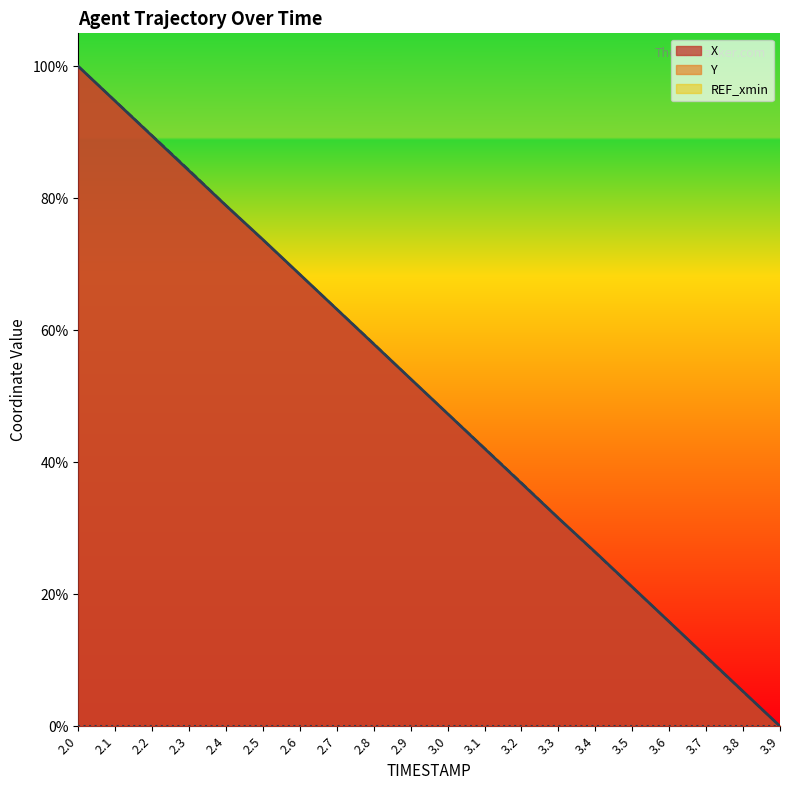

At which label is Y closest to 0?

3.9